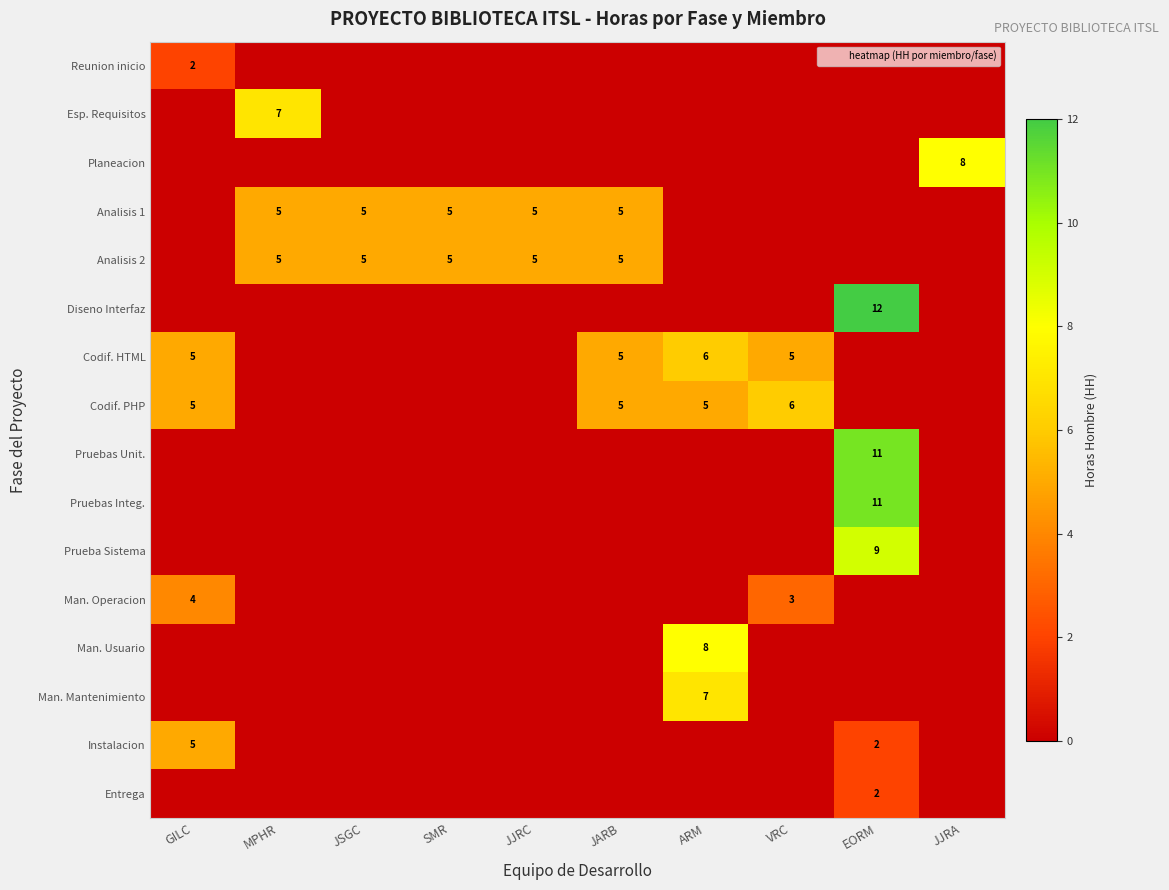

What is the difference between the highest and lowest values at GILC?

5